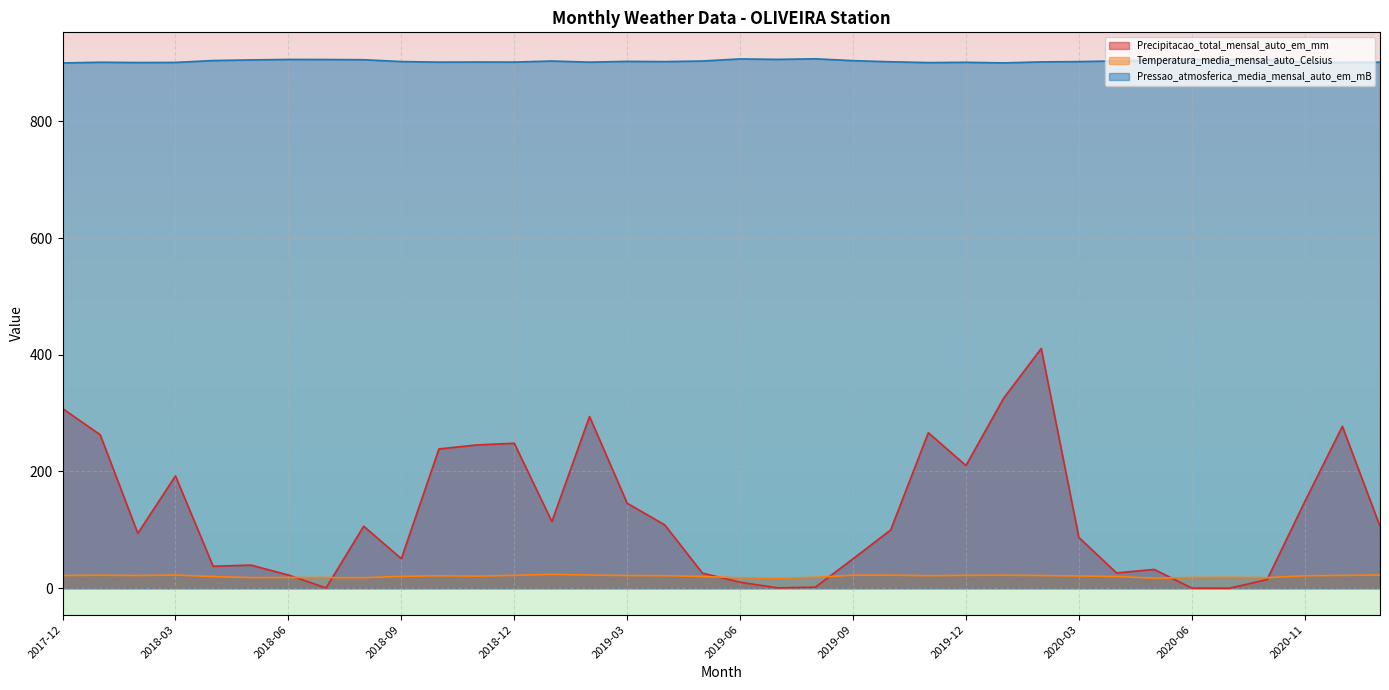

Where do Precipitacao_total_mensal_auto_em_mm and Temperatura_media_mensal_auto_Celsius first cross each other?

2018-06 and 2018-07